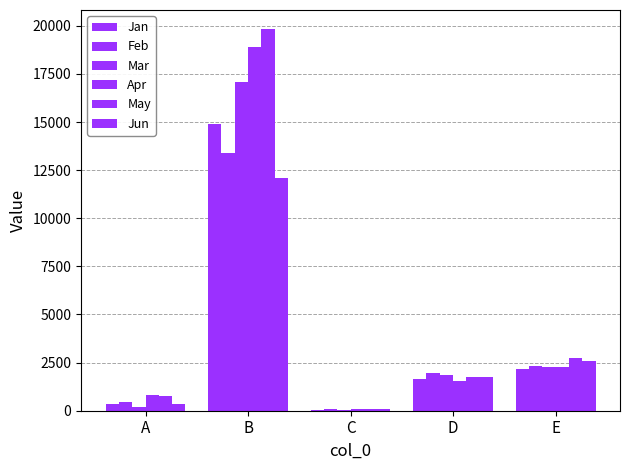

How many categories are shown in the chart?

5